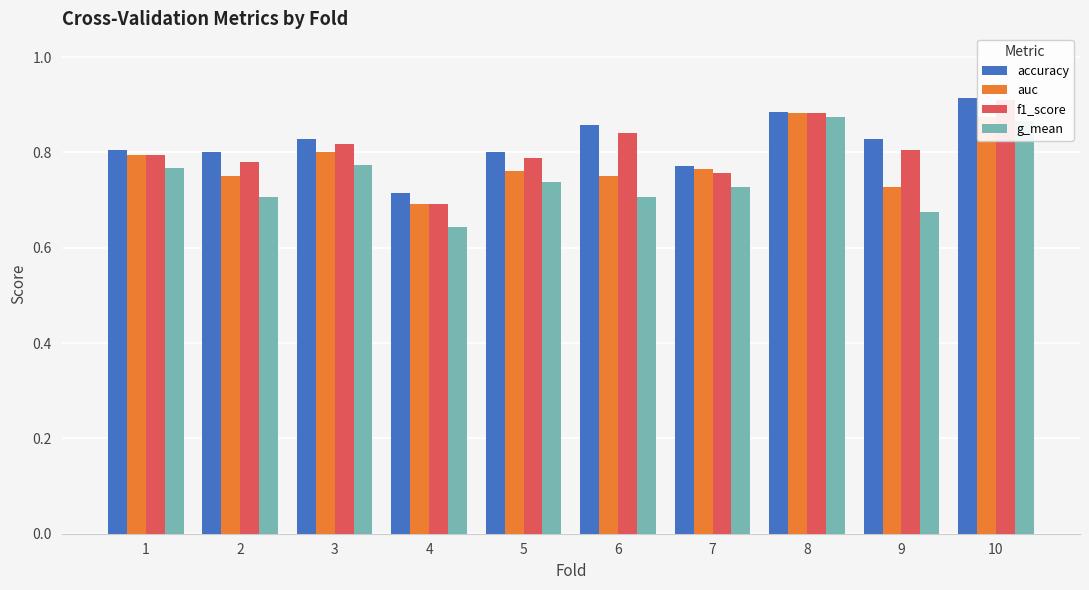

Are the bars grouped side by side (vs. stacked)?

Yes